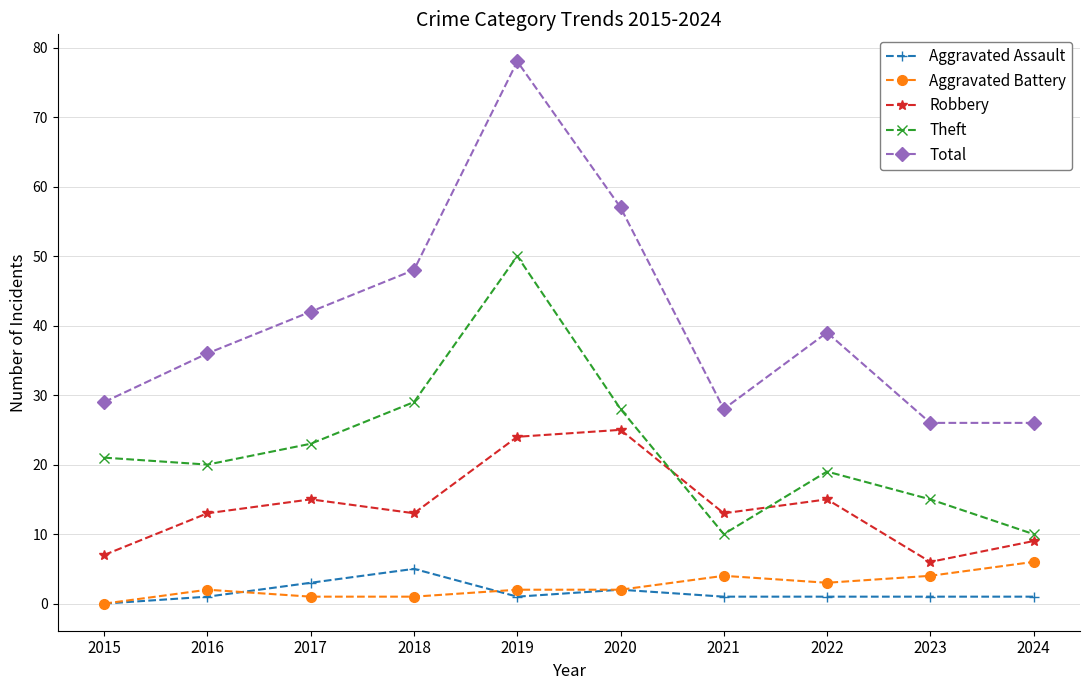

True or false: Aggravated Battery and Theft cross at least once.

False